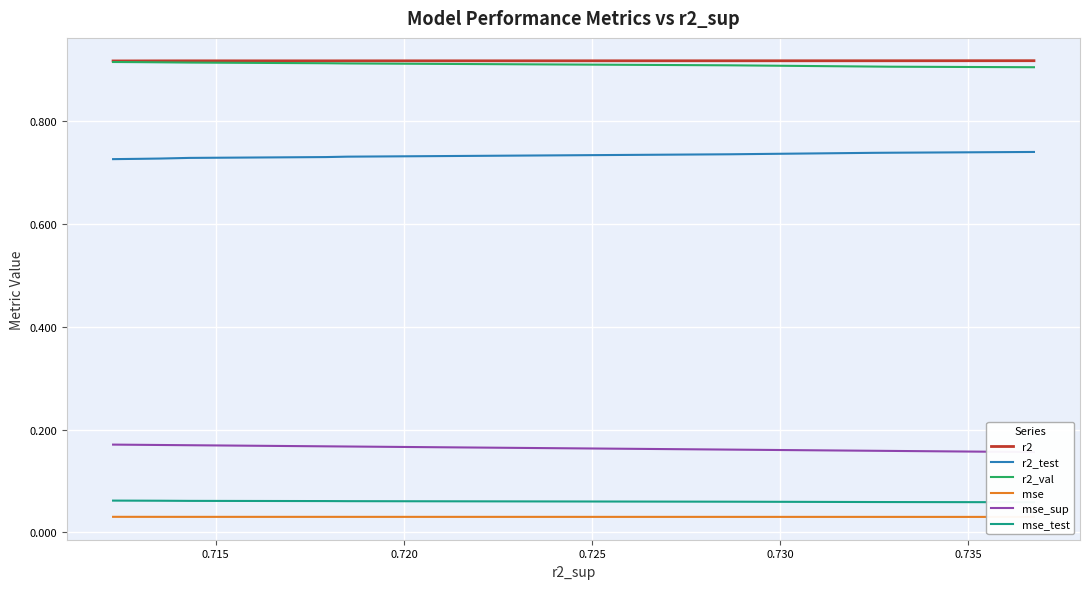

What is the value of the r2 point at the 3rd from the left?

0.9